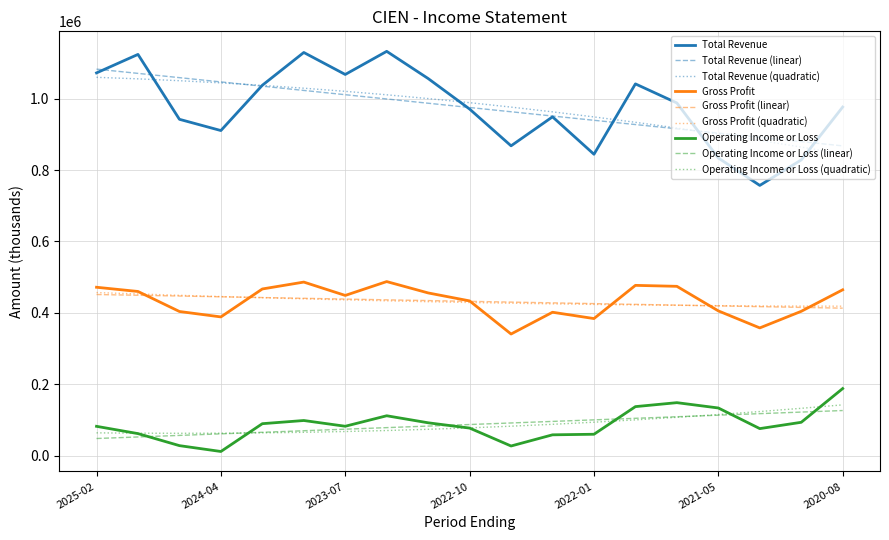

True or false: Total Revenue and Gross Profit cross at least once.

False